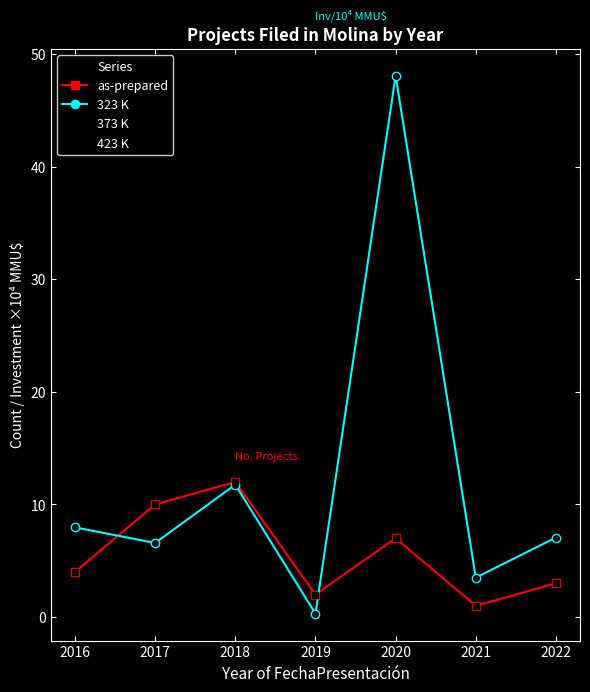

Does the chart have visible grid lines?

No